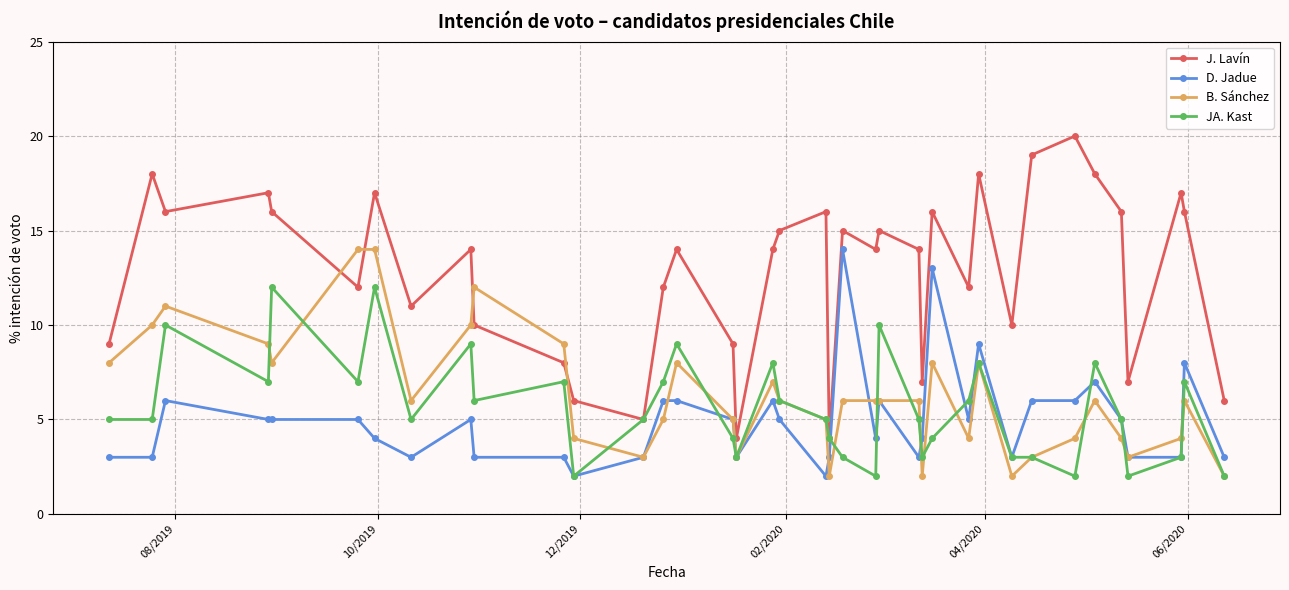

What is the greatest value displayed?

20